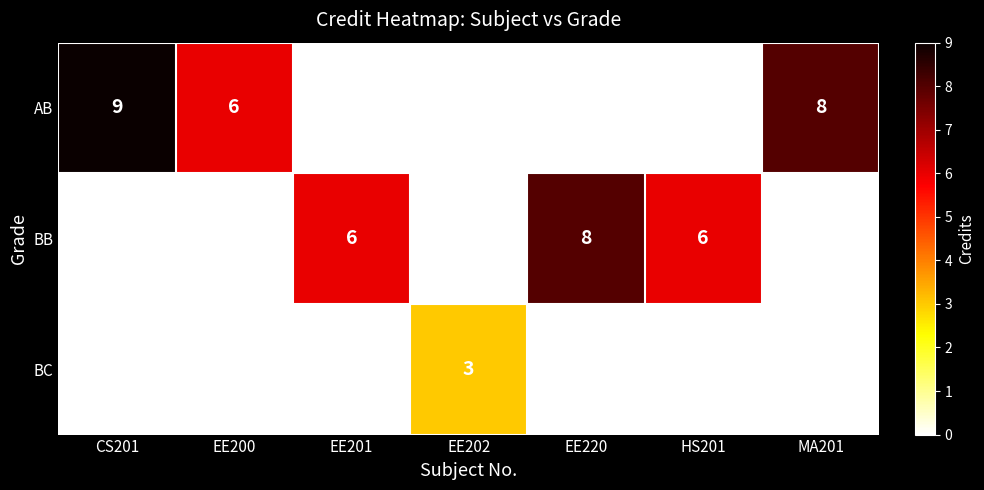

The AB series shows 2 at CS201. True or false?

False